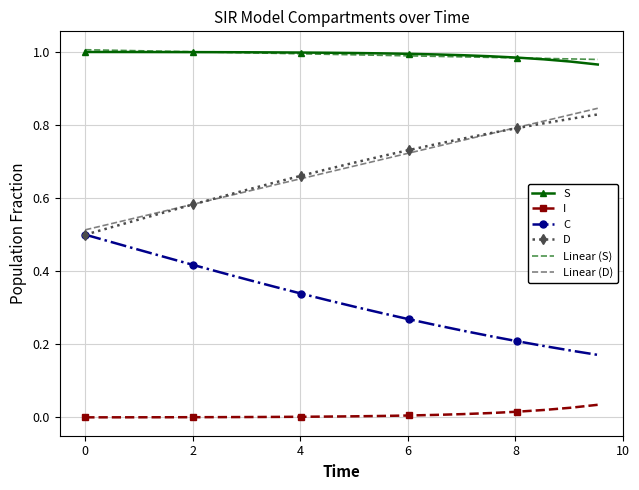

True or false: I and Linear (D) intersect in this chart.

False